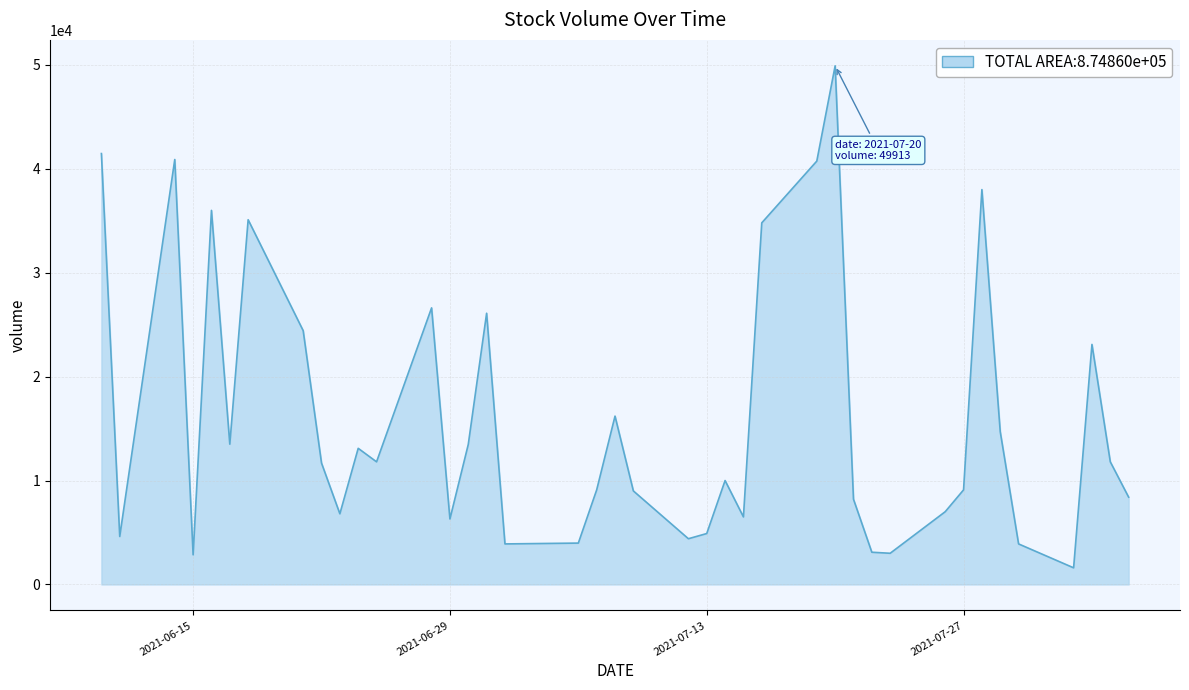

What is the greatest value displayed?

49913